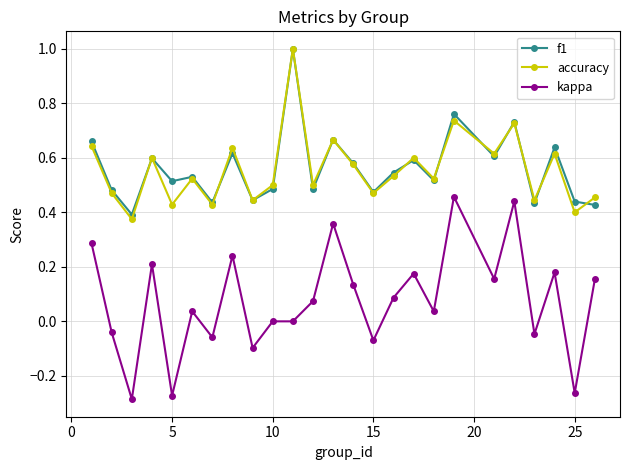

In f1, how many points are higher than both neighbors (excluding endpoints)?

9